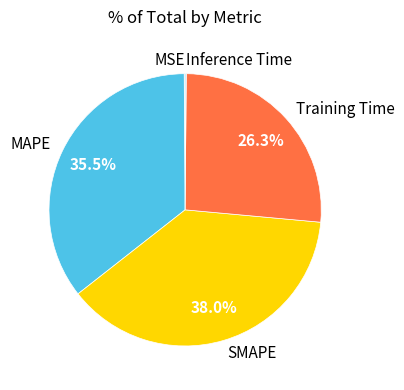

Is there a majority slice in this chart?

No